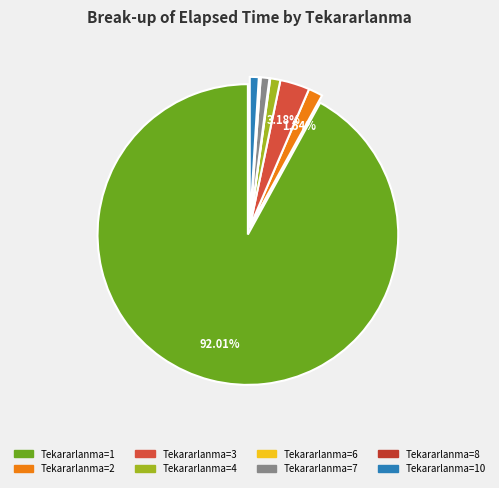

How many segments does this pie chart have?

8